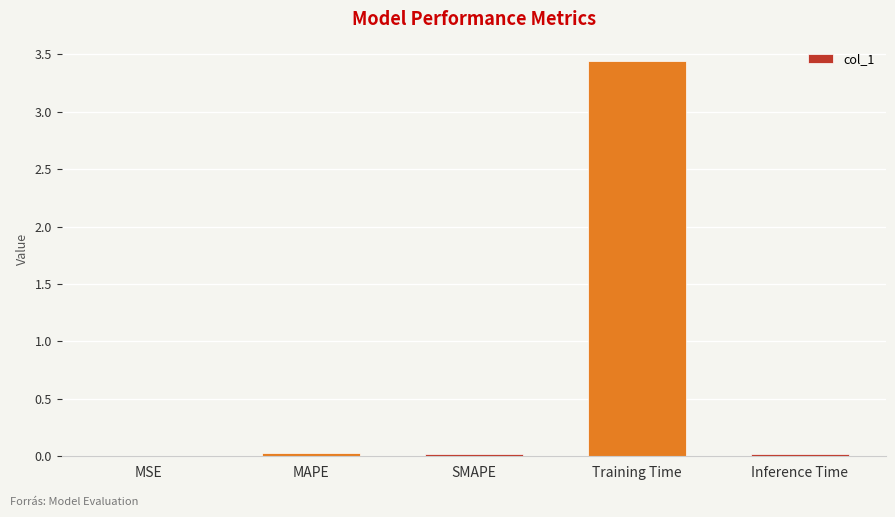

What is the sum of all values?

3.5